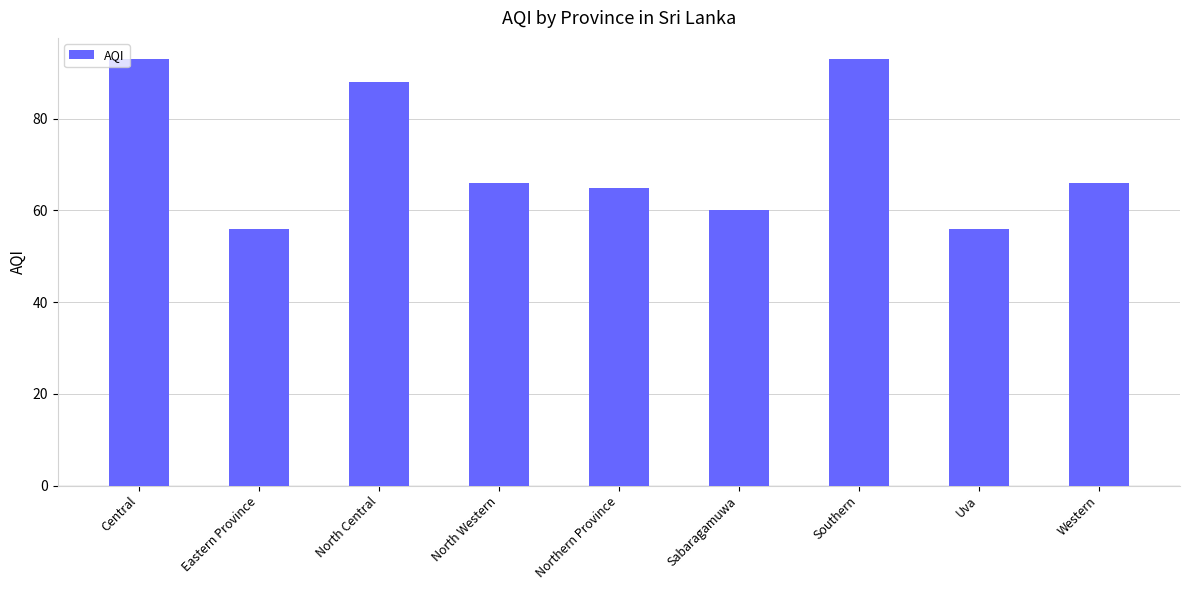

What is the value of the 4th bar from the left?

66